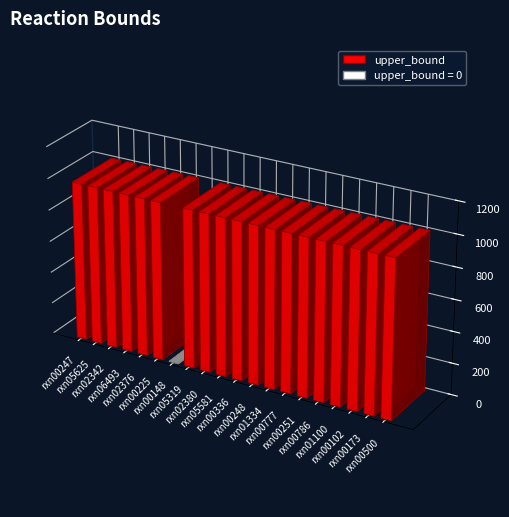

Rank the categories by value from lowest to highest.

rxn00148, rxn00247, rxn05625, rxn02342, rxn06493, rxn02376, rxn00225, rxn05319, rxn02380, rxn05581, rxn00336, rxn00248, rxn01334, rxn00777, rxn00251, rxn00786, rxn01100, rxn00102, rxn00173, rxn00500